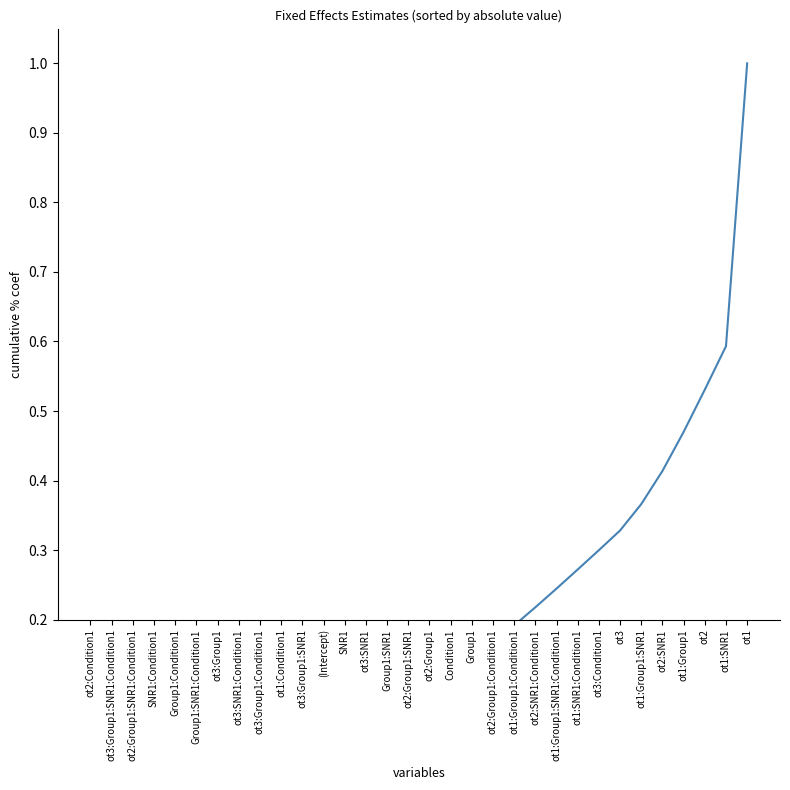

True or false: the data shows 0.2 at ot2:Group1.

False